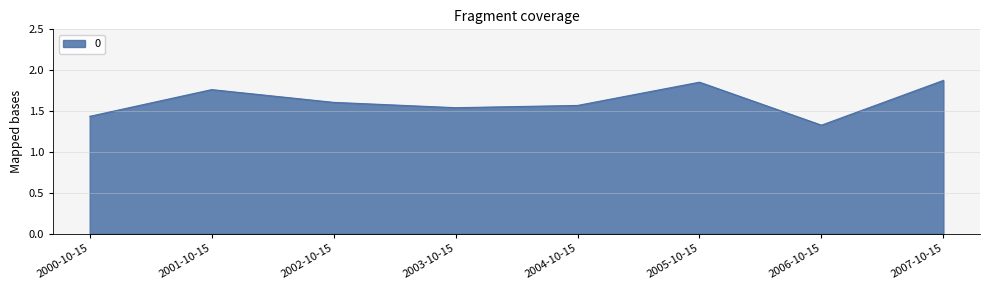

What is the sum of all values?

13.0